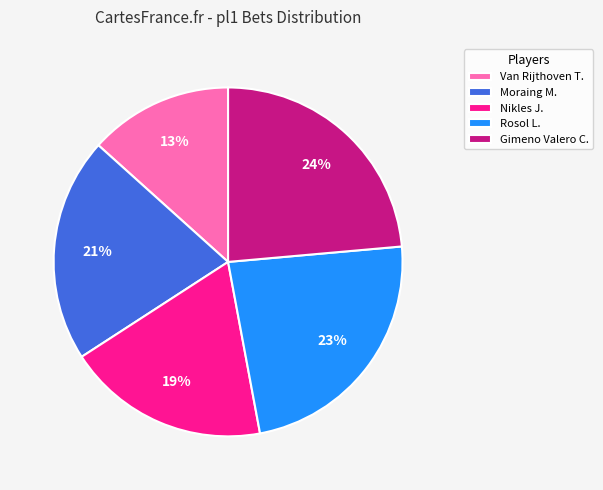

Count the number of slices in the pie.

5